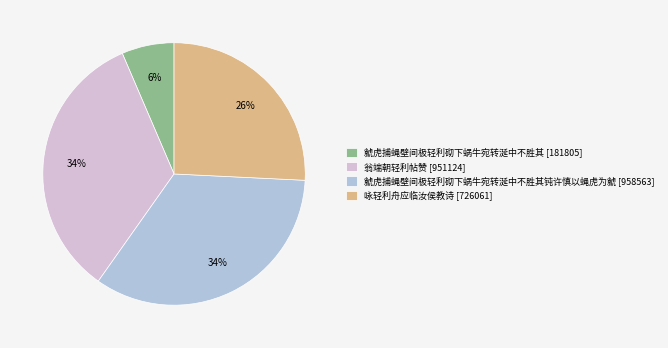

Count the number of slices in the pie.

4